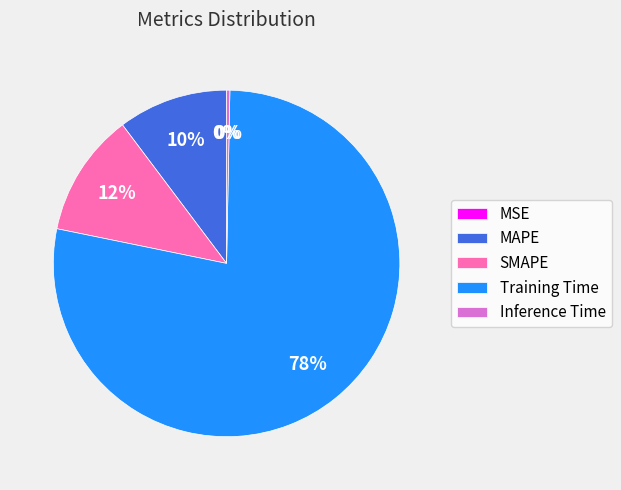

Is it true that Inference Time is 0% of the pie?

True